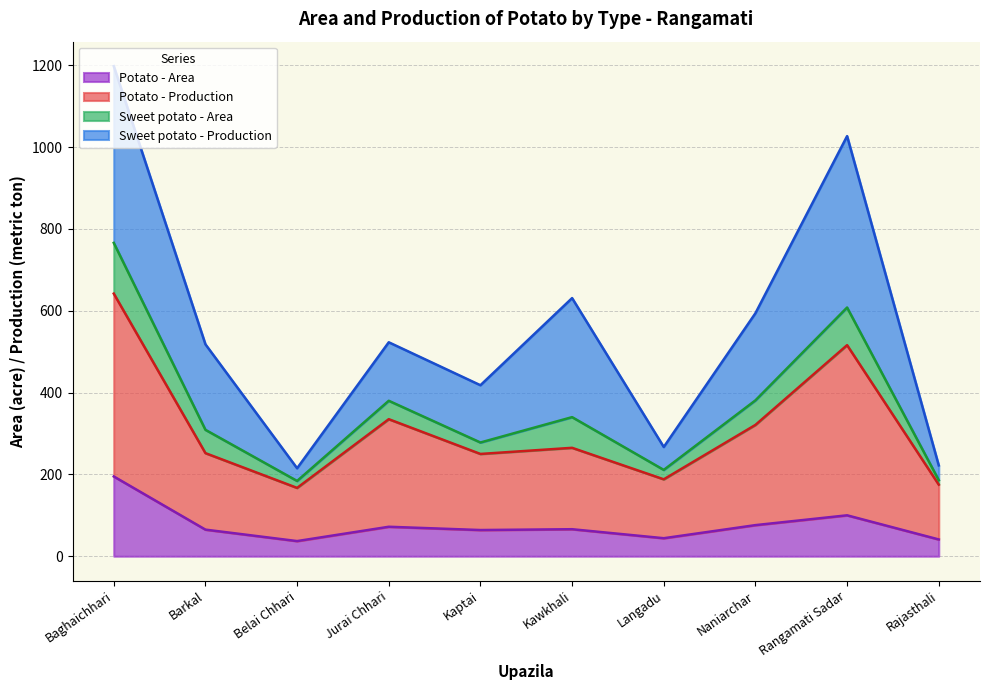

True or false: Potato - Area has a value of 64 at Kaptai.

True